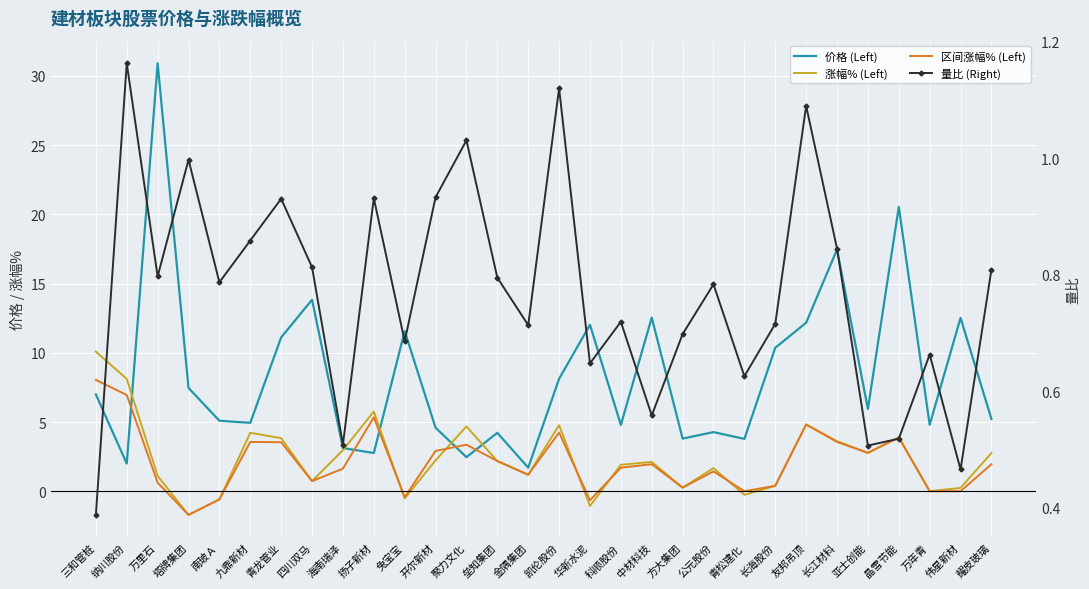

The value of 量比 (Right) at 扬子新材 is 1.3. True or false?

False